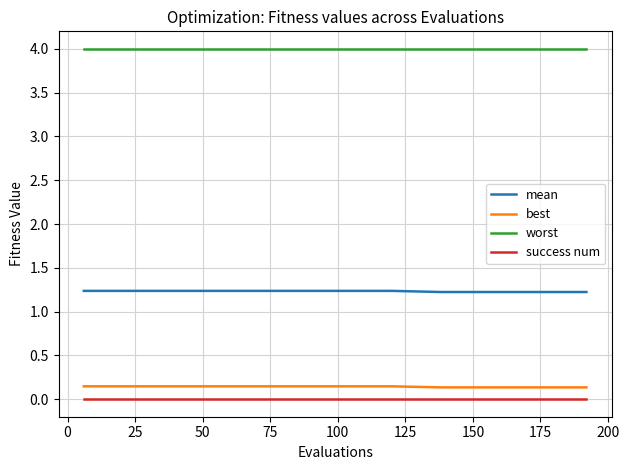

List the series in order of their peak value, lowest first.

success num, best, mean, worst